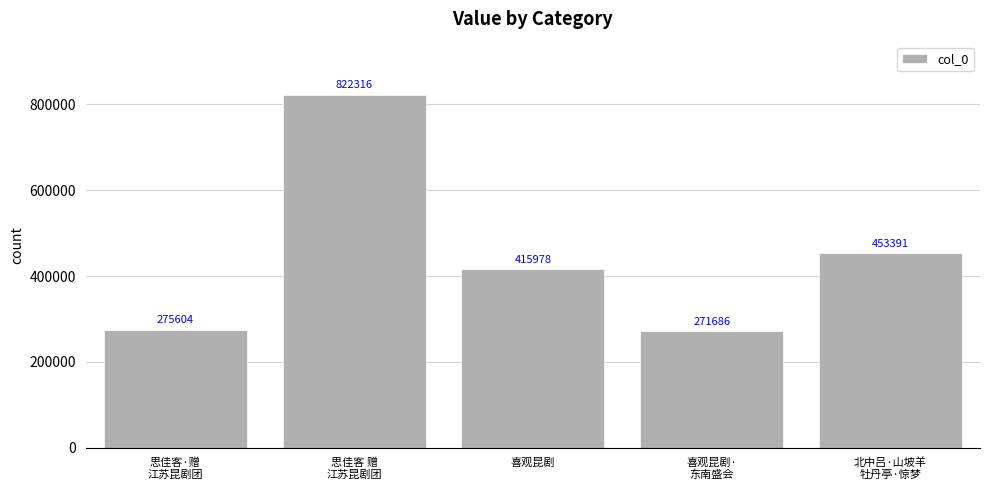

Is it true that the value at 思佳客 赠
江苏昆剧团 is 327408?

False